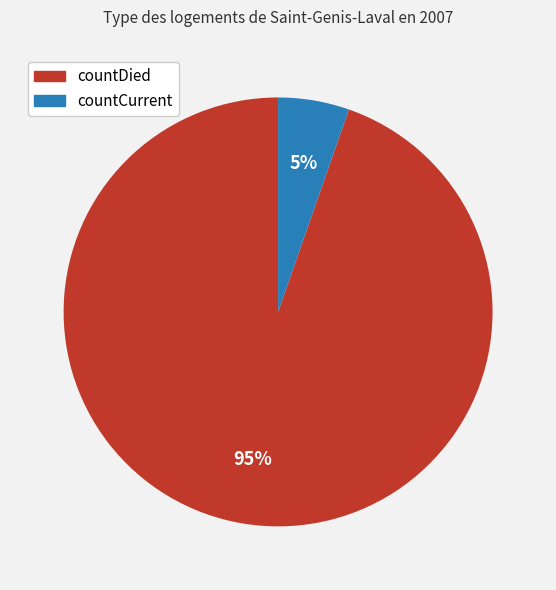

To the nearest percent, what portion does countDied represent?

95%